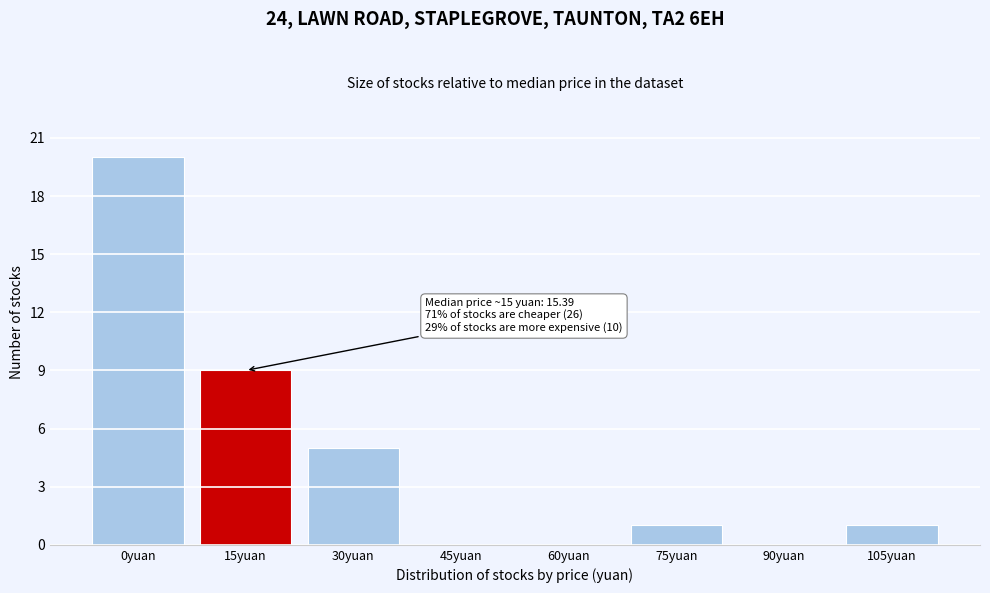

Reading left to right, transcribe all the data shown in this chart.

0yuan=20	15yuan=9	30yuan=5	45yuan=0	60yuan=0	75yuan=1	90yuan=0	105yuan=1